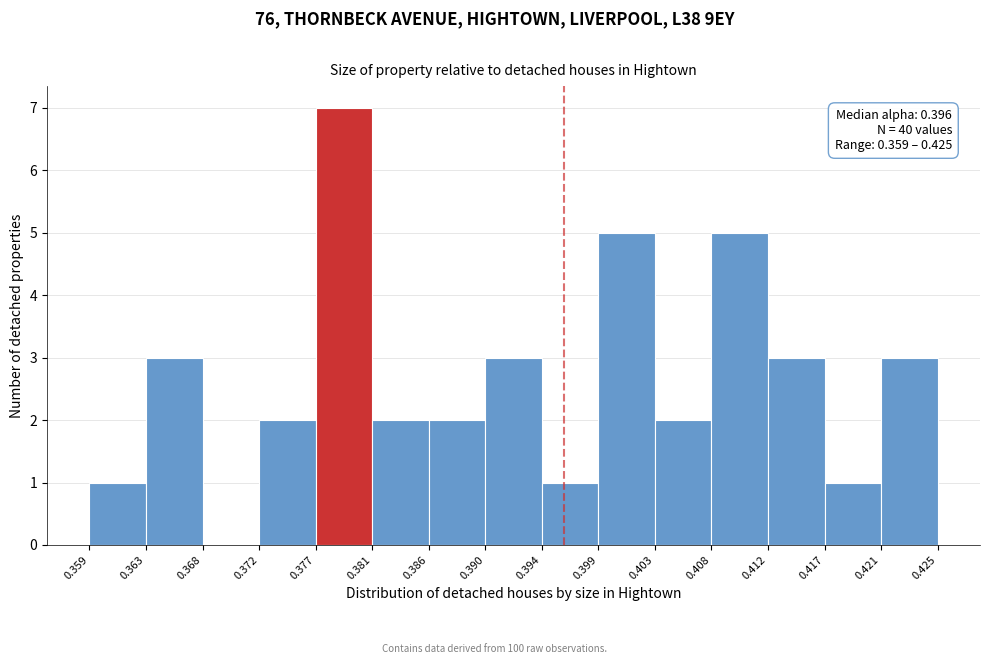

Which range on the x-axis has the tallest bar?

0.377 to 0.381